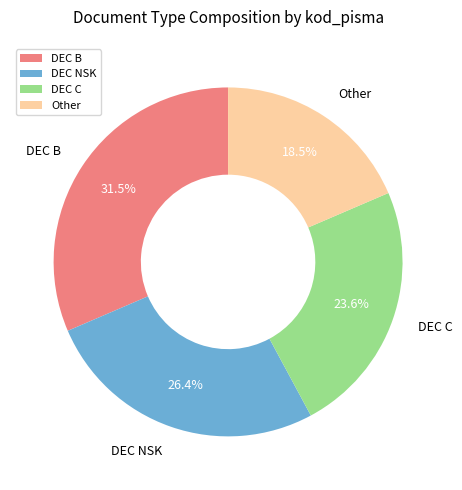

Rank the categories by value from lowest to highest.

Other, DEC C, DEC NSK, DEC B